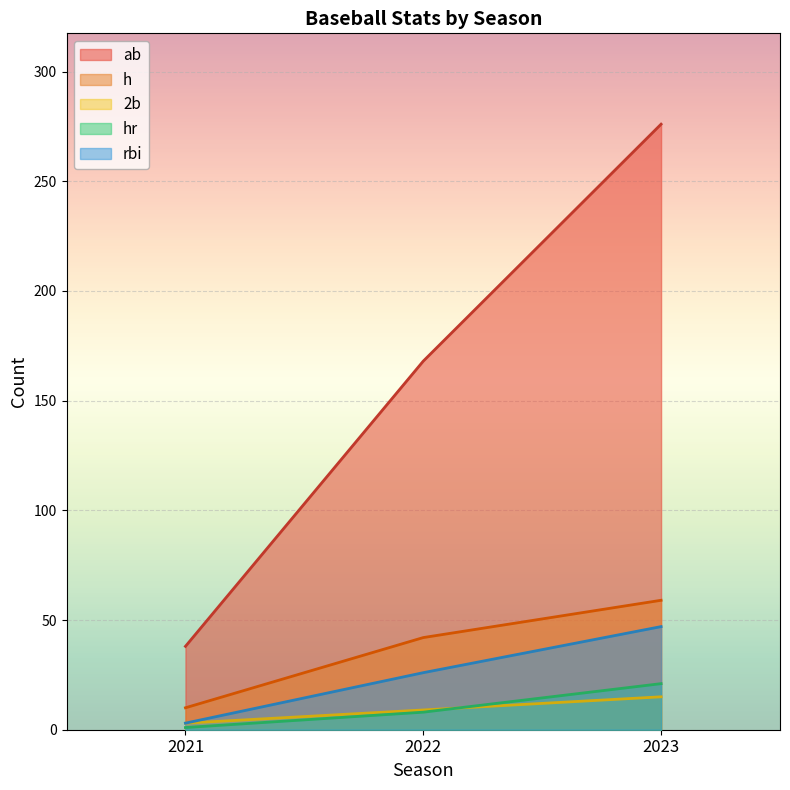

The value of ab at 2023 is 187. True or false?

False